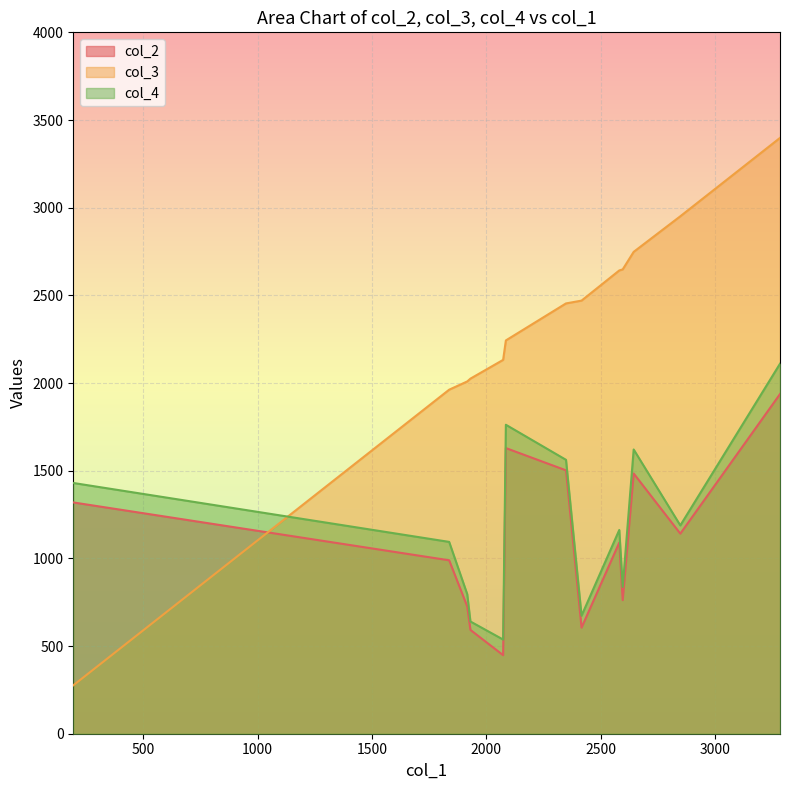

Between 6 and 4, which is larger?

4